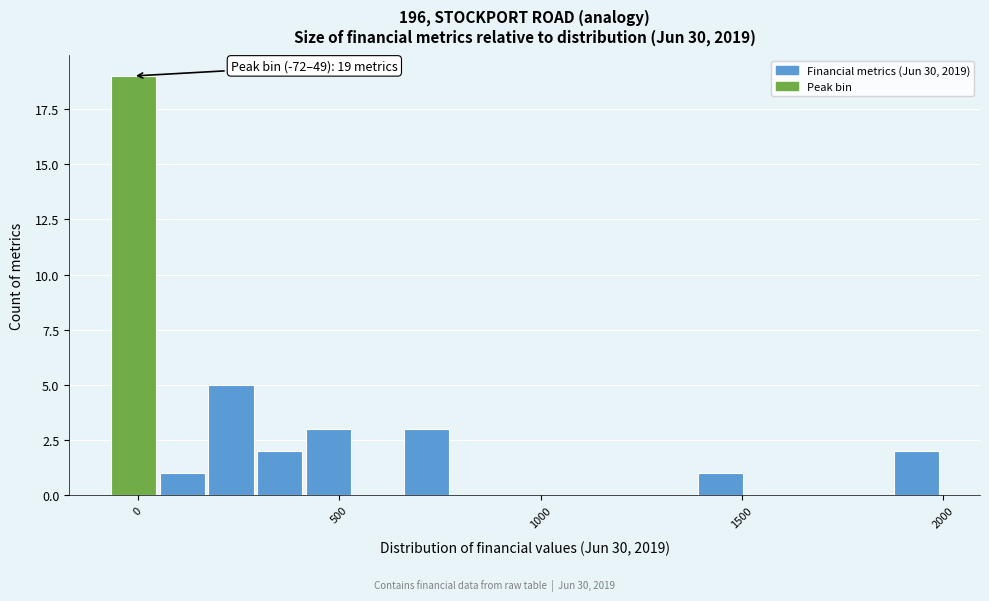

Read against the x-axis, roughly where is the centre of the tallest bar?

0